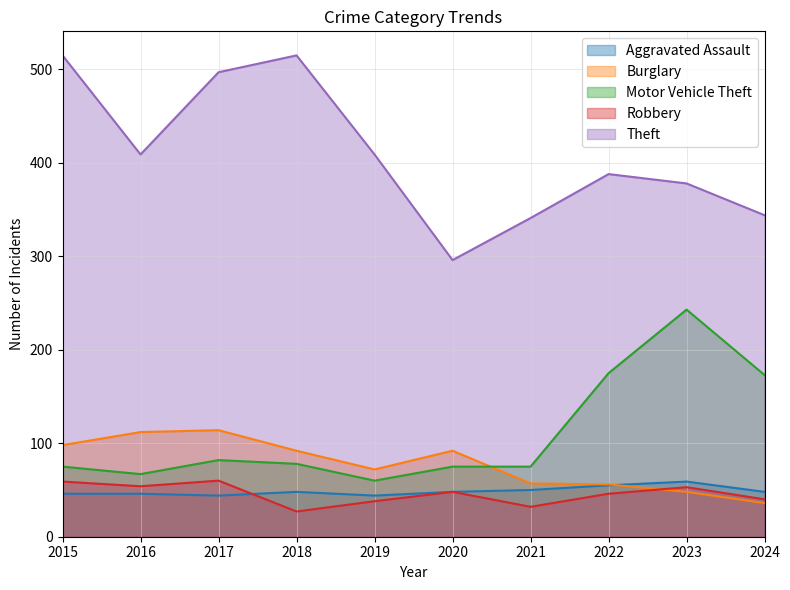

Does the chart have visible grid lines?

Yes